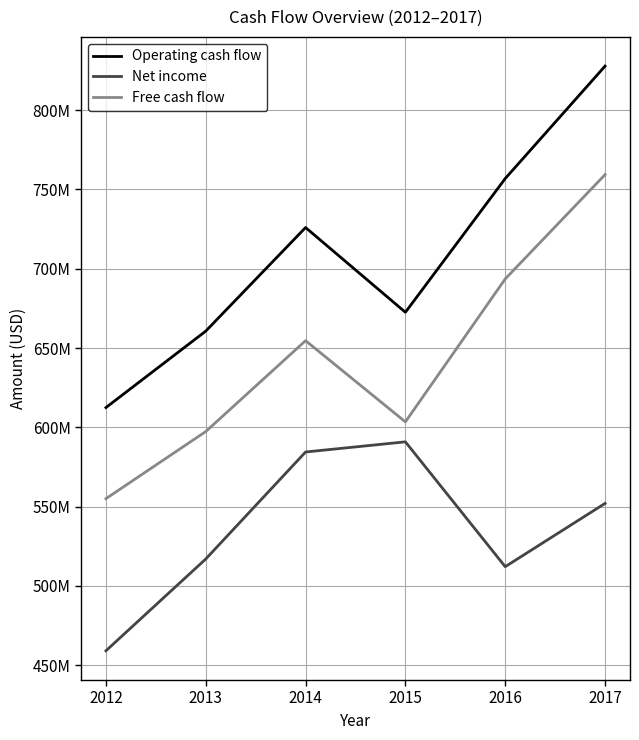

At which category is the sum across all series the highest?

2017